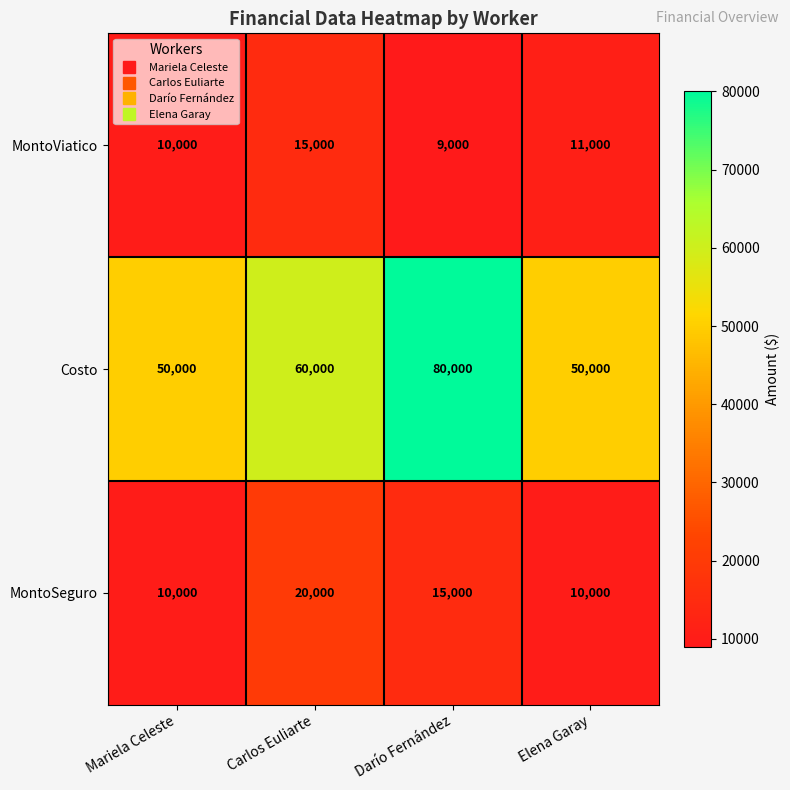

Reading left to right, transcribe all the data shown in this chart.

MontoViatico: Mariela Celeste=10000	Carlos Euliarte=15000	Darío Fernández=9000	Elena Garay=11000
Costo: Mariela Celeste=50000	Carlos Euliarte=60000	Darío Fernández=80000	Elena Garay=50000
MontoSeguro: Mariela Celeste=10000	Carlos Euliarte=20000	Darío Fernández=15000	Elena Garay=10000